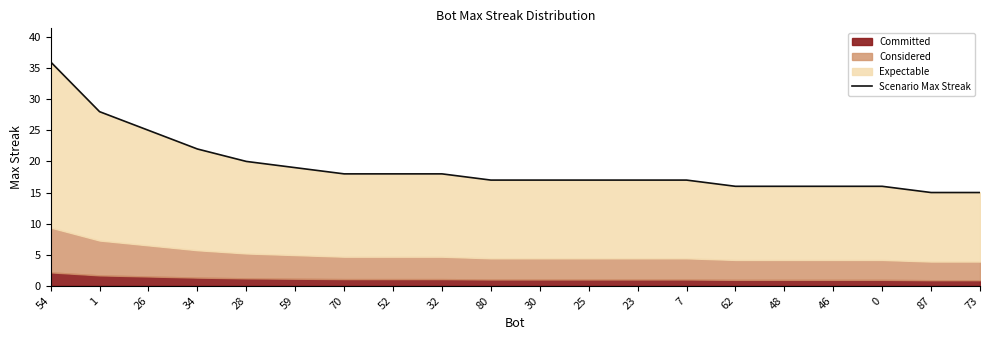

What is the average value?

19